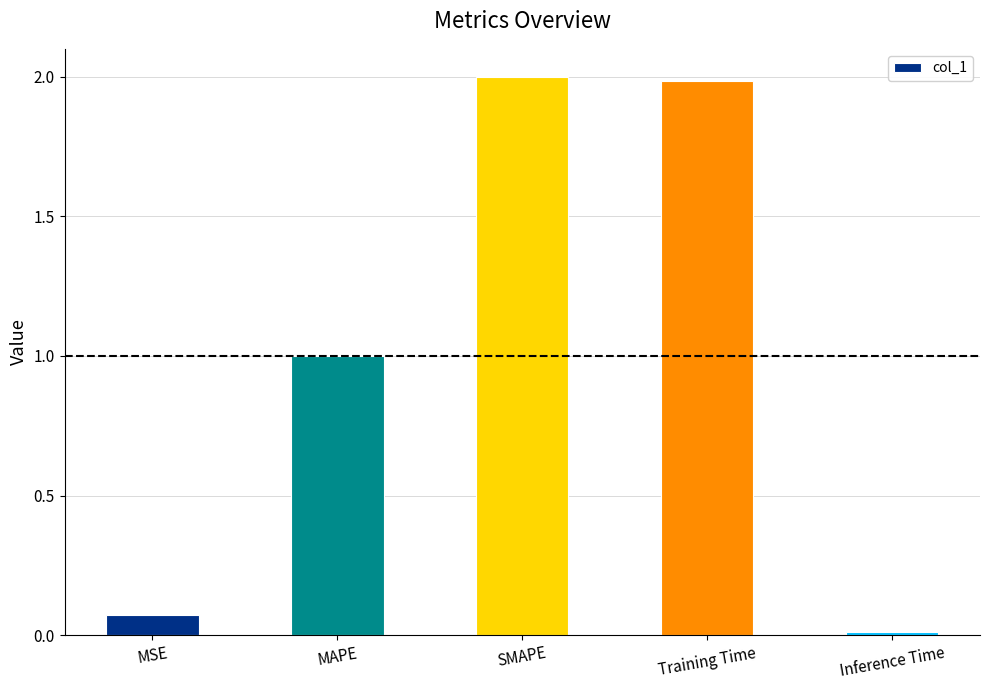

What is the sum of the values at MSE and SMAPE?

2.1